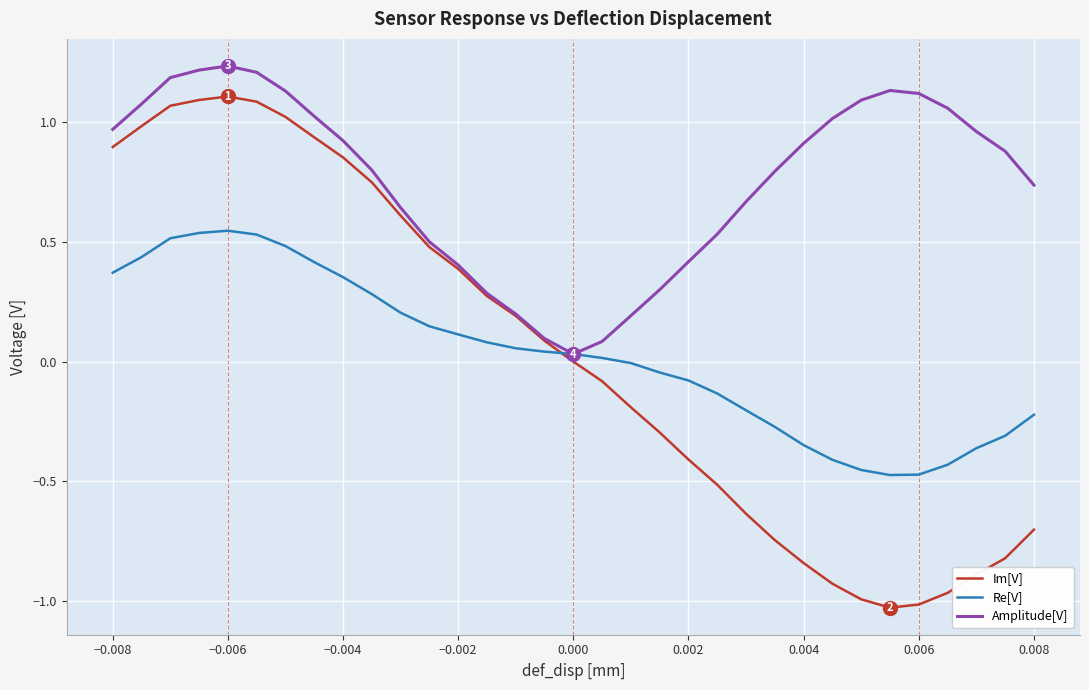

Which series has the largest total across all categories?

Amplitude[V]